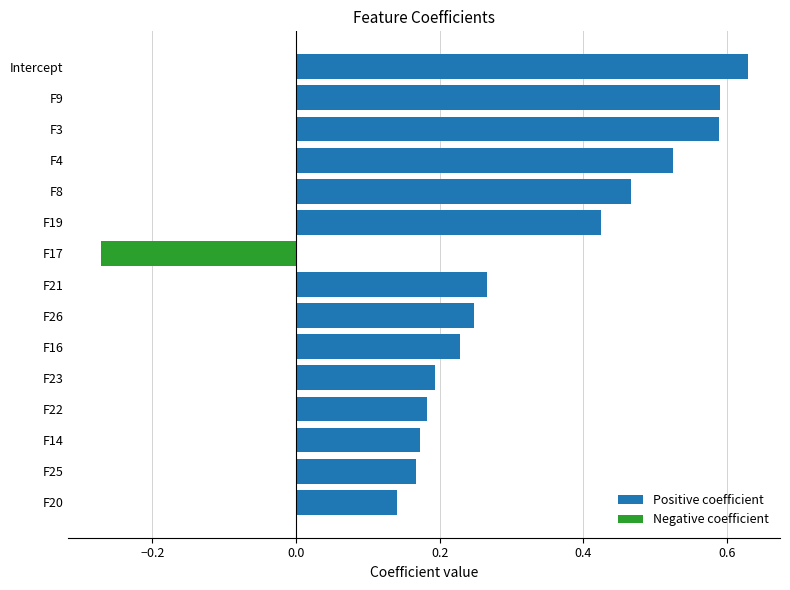

How many values in Positive coefficient are above zero?

14